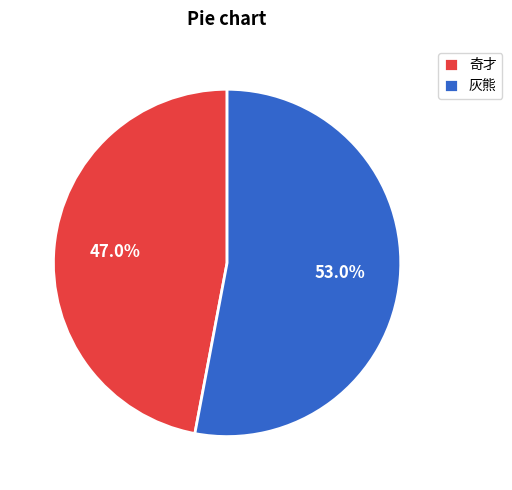

To the nearest percent, what is the combined percentage of 灰熊 and 奇才?

100%